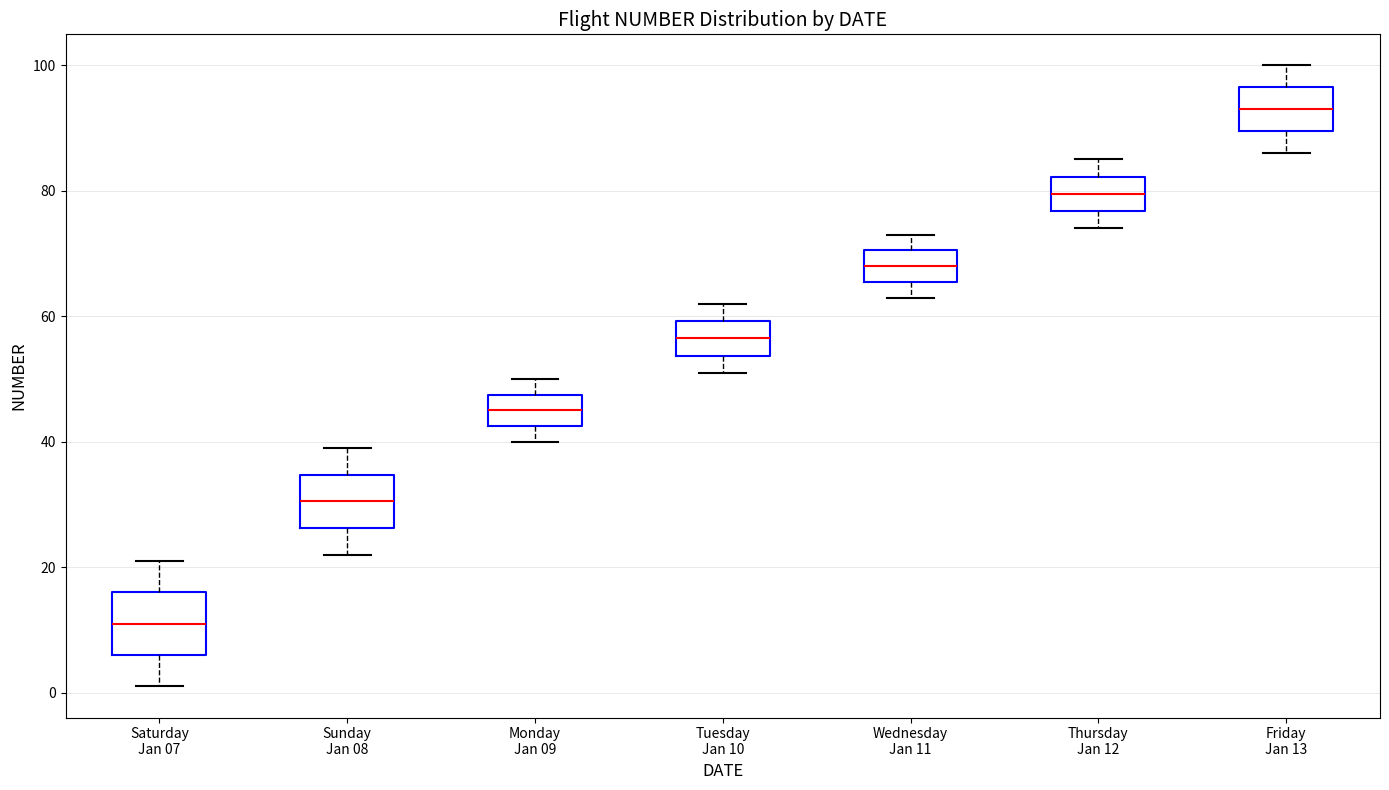

Which box has the lowest median line?

Saturday Jan 07